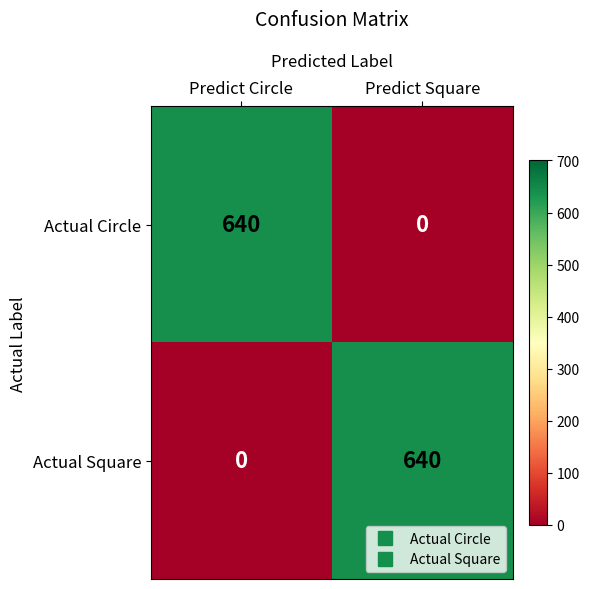

What is the difference between the highest and lowest values at Predict Square?

640